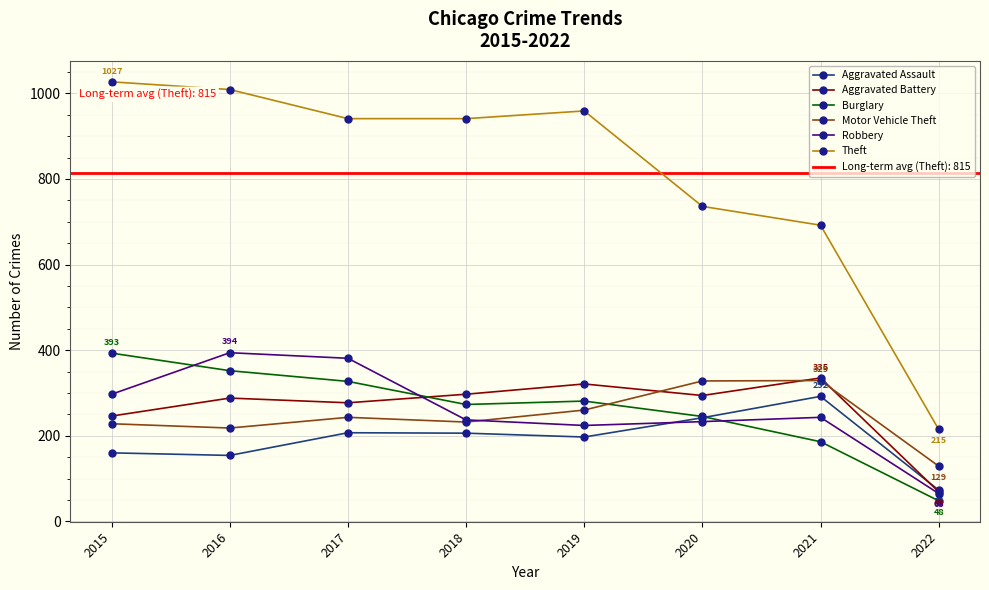

How many intersections are there between Burglary and Robbery?

3